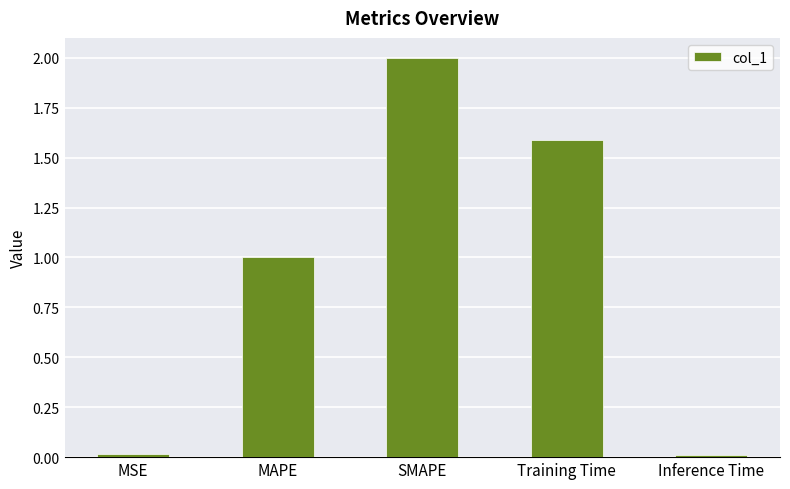

The value at SMAPE is 2.0. True or false?

True